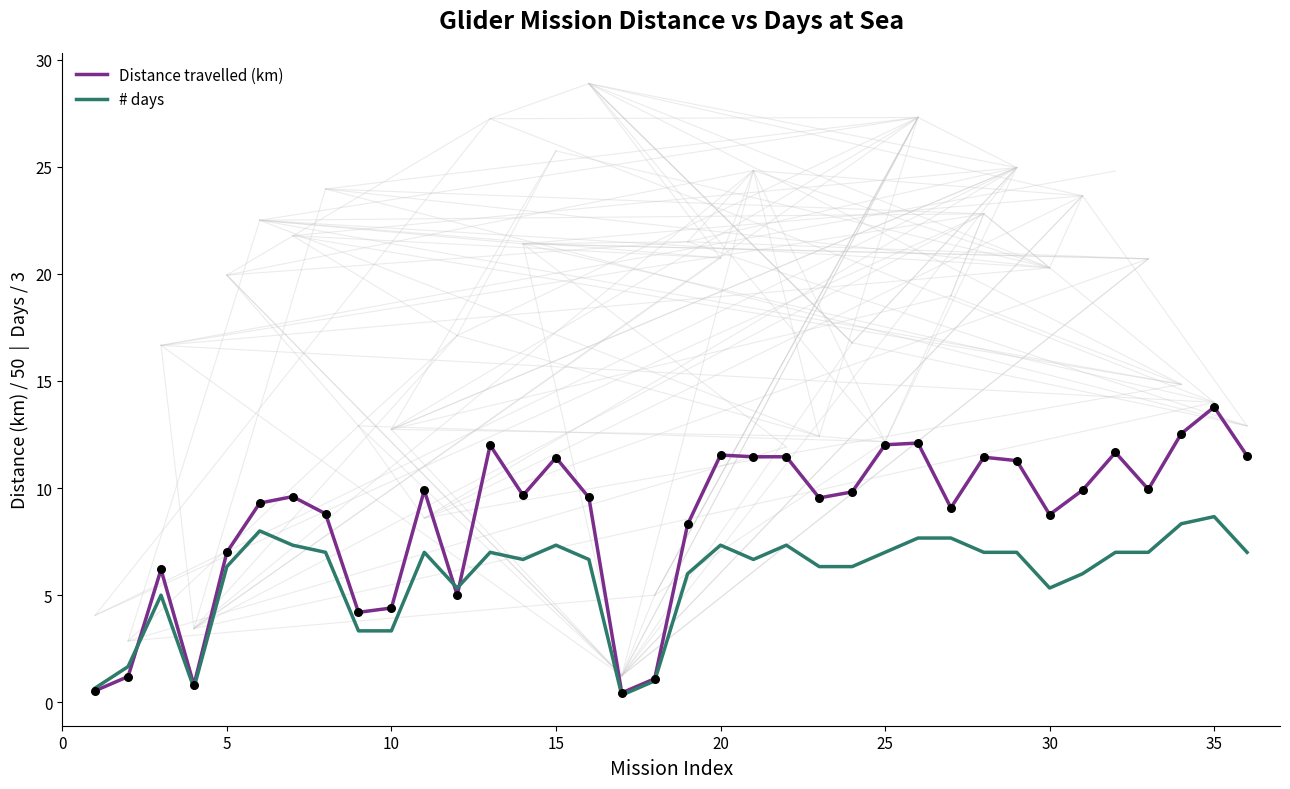

Which series has the widest spread of values?

Distance travelled (km)